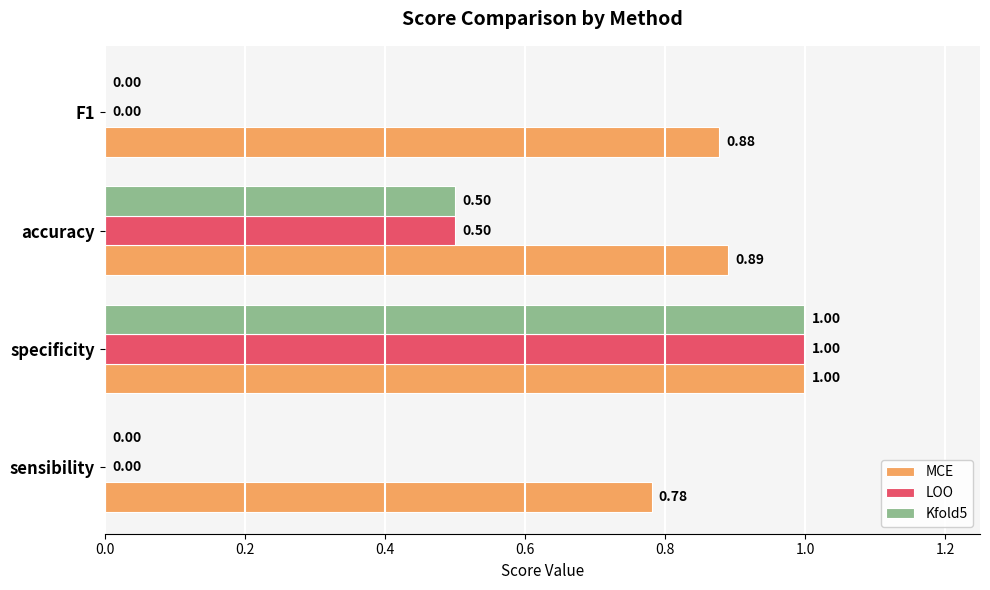

What is the sum of the Kfold5 values at specificity and sensibility?

1.0